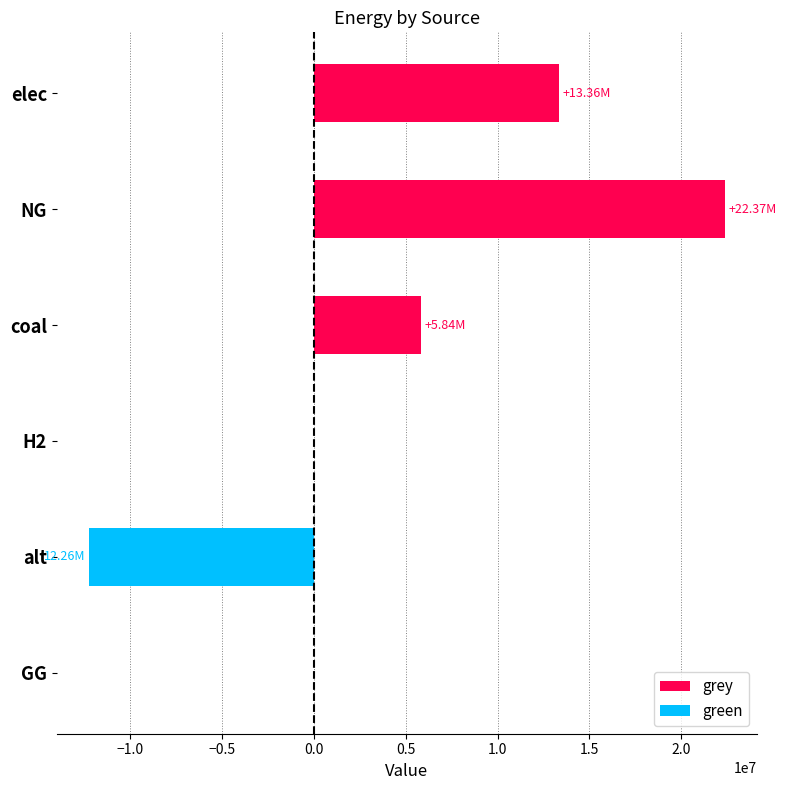

How many negative values does the green series have?

1